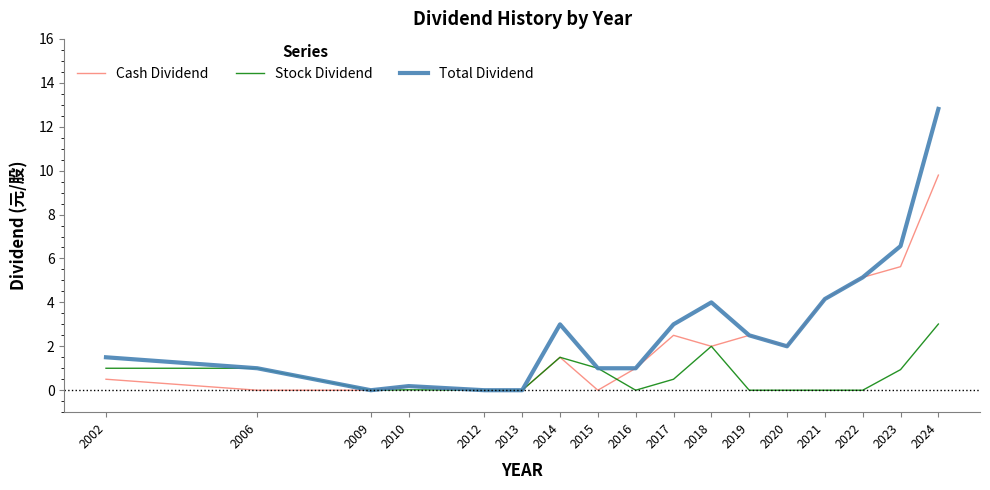

Which series has the largest total across all categories?

Total Dividend